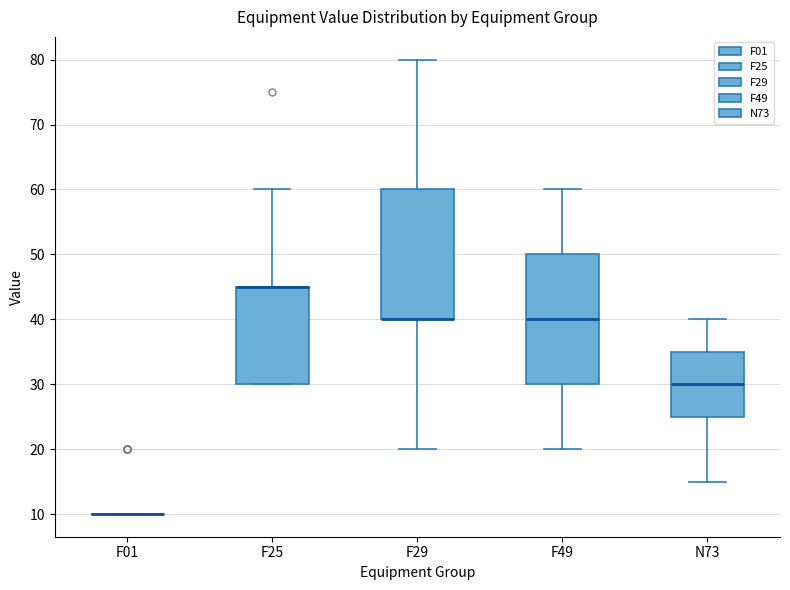

Reading left to right, transcribe this box plot: for each box, give where its median line is, the range the box spans, and where its two whiskers end, as read against the y-axis. The values are not printed on the chart, so give them approximately, as read against the axis.

F01: box collapsed to a line at 10, whiskers 10 to 10
F25: median 45 (drawn on the box's upper edge), box 30 to 45, whiskers 30 to 60
F29: median 40 (drawn on the box's lower edge), box 40 to 60, whiskers 20 to 80
F49: median 40, box 30 to 50, whiskers 20 to 60
N73: median 30, box 25 to 35, whiskers 15 to 40